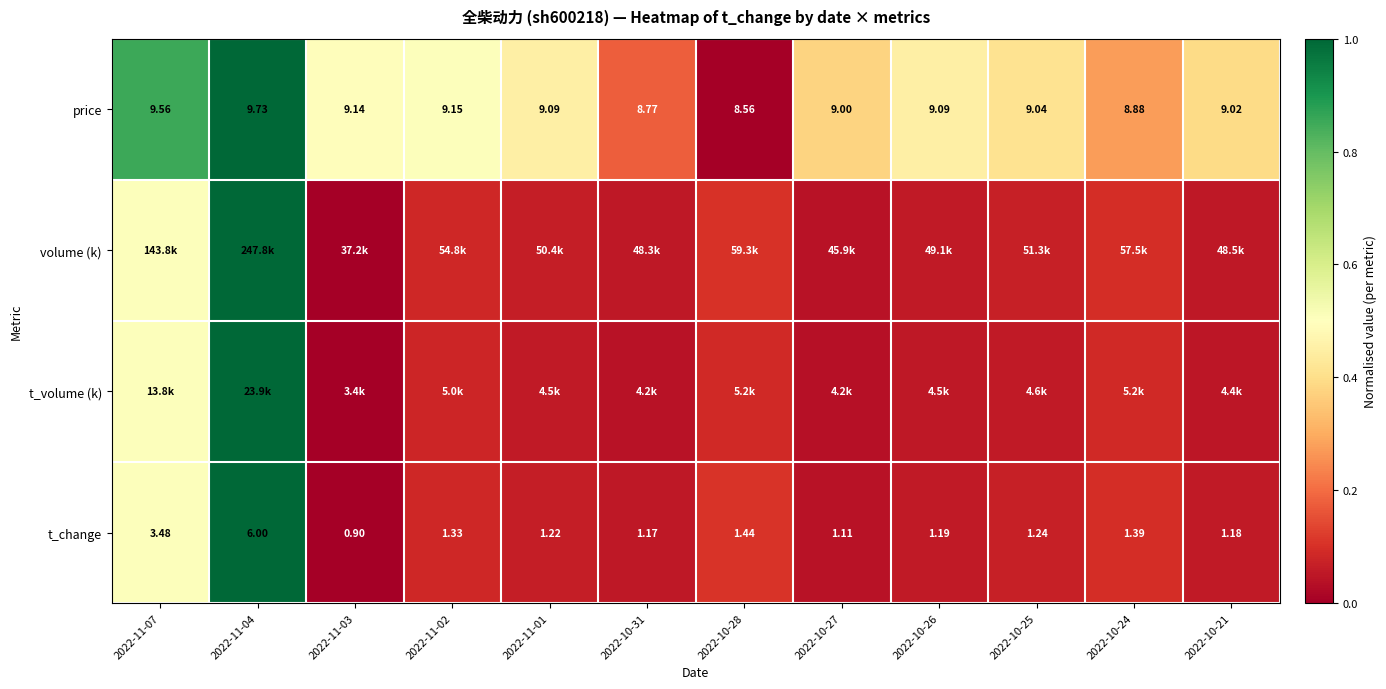

Where is volume (k) nearest to the value 0?

2022-11-03